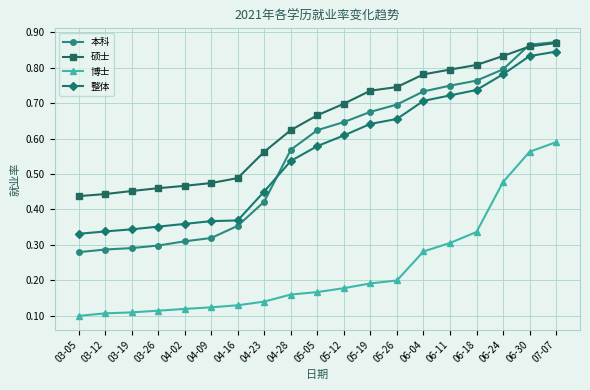

Which series has the widest spread of values?

本科